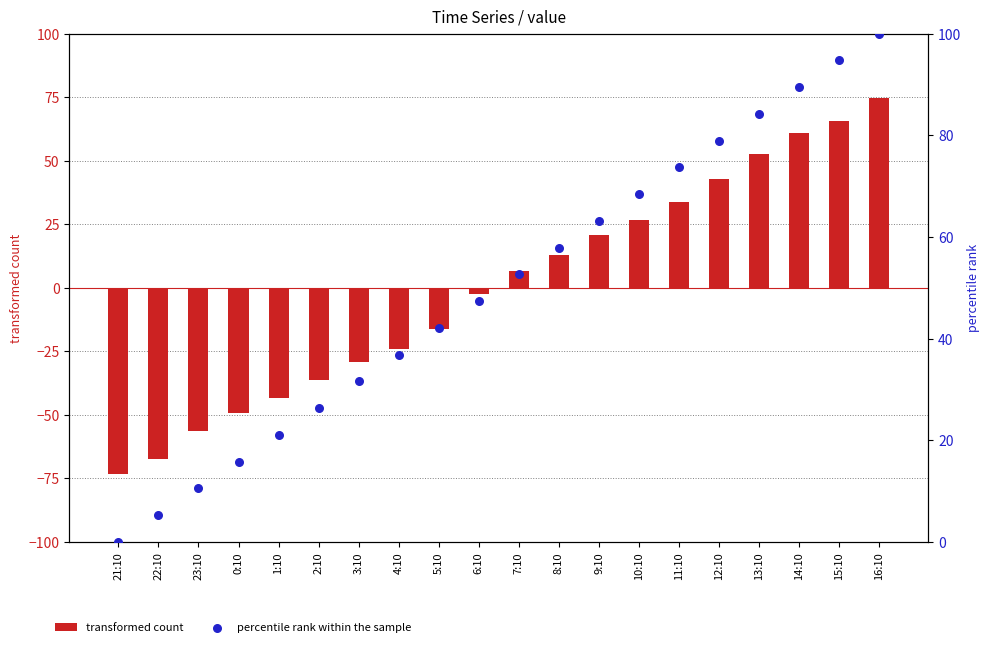

Is the value of percentile rank within the sample at 1:10 greater than the value of transformed count at 9:10?

Yes